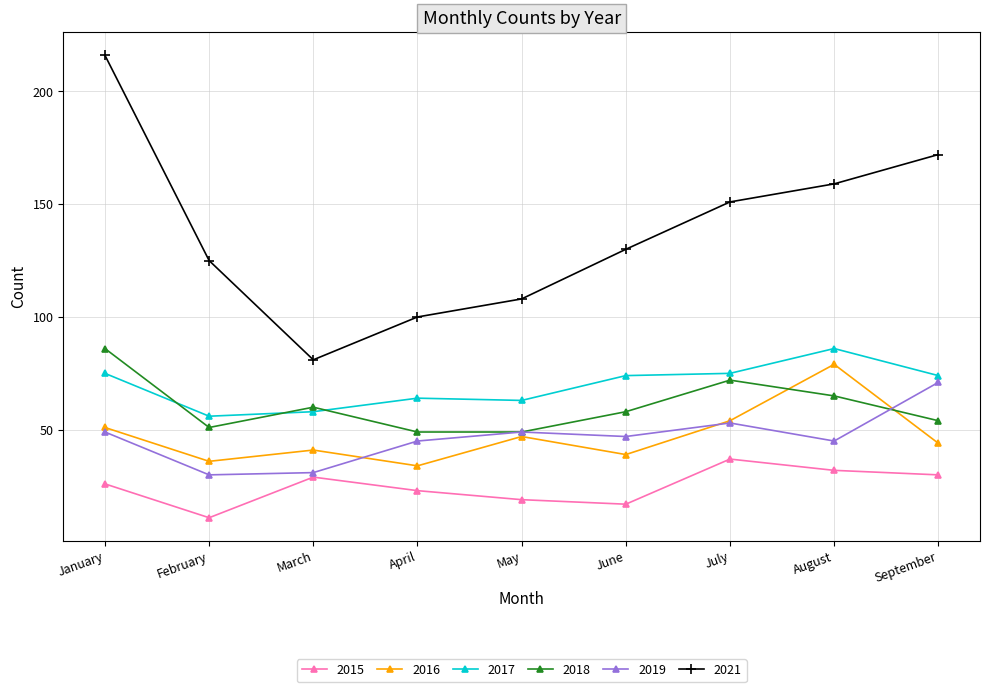

What is the difference between the maximum and minimum values in the 2021 series?

135